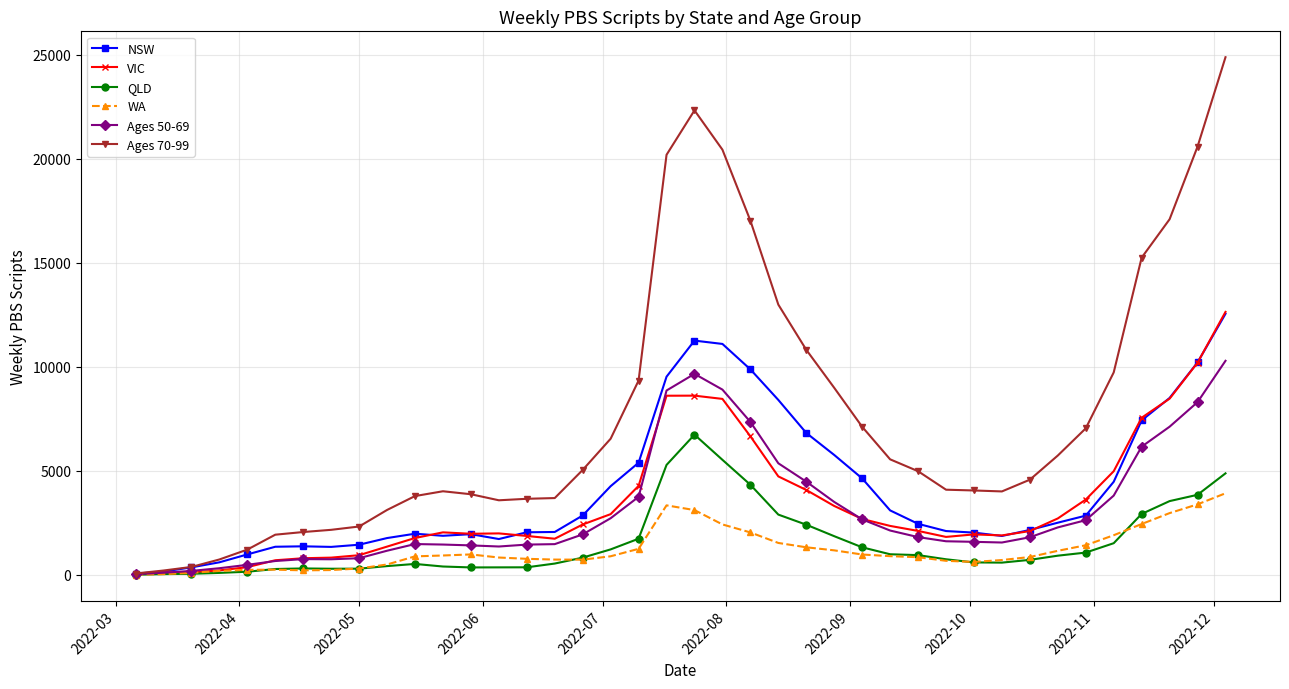

What is the greatest value displayed?

24885